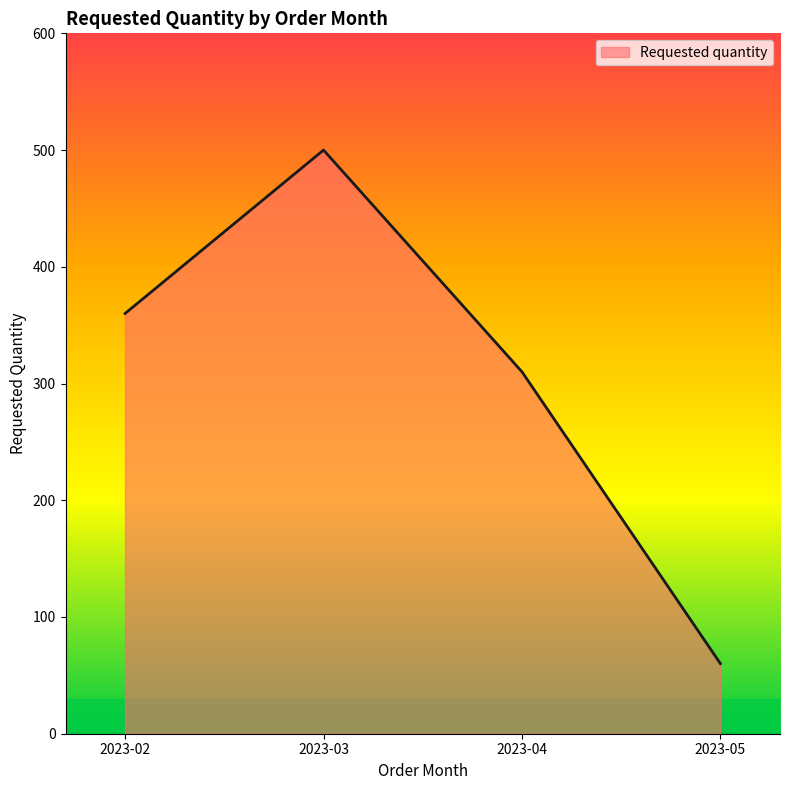

Rank the categories by value from highest to lowest.

2023-03, 2023-02, 2023-04, 2023-05